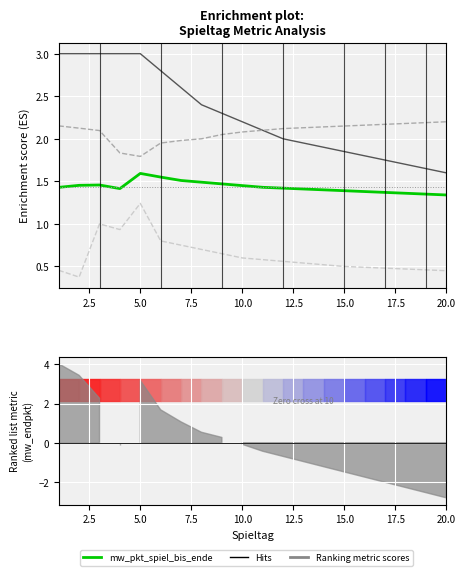

Reading left to right, extract all data points from this chart.

mw_pkt_spiel_bis_ende: 1.4	1.5	1.5	1.4	1.6	1.6	1.5	1.5	1.5	1.4	1.4	1.4	1.4	1.4	1.4	1.4	1.4	1.4	1.4	1.3
mw_pkt_spiel: 3.0	3.0	3.0	3.0	3.0	2.8	2.6	2.4	2.3	2.2	2.1	2.0	1.9	1.9	1.9	1.8	1.8	1.7	1.6	1.6
höchste_pkt_spiel_bis_ende: 2.2	2.1	2.1	1.8	1.8	1.9	2.0	2.0	2.0	2.1	2.1	2.1	2.1	2.1	2.1	2.2	2.2	2.2	2.2	2.2
niedrigste_pkt_spiel_bis_ende: 0.5	0.4	1.0	0.9	1.2	0.8	0.8	0.7	0.7	0.6	0.6	0.6	0.5	0.5	0.5	0.5	0.5	0.5	0.5	0.5